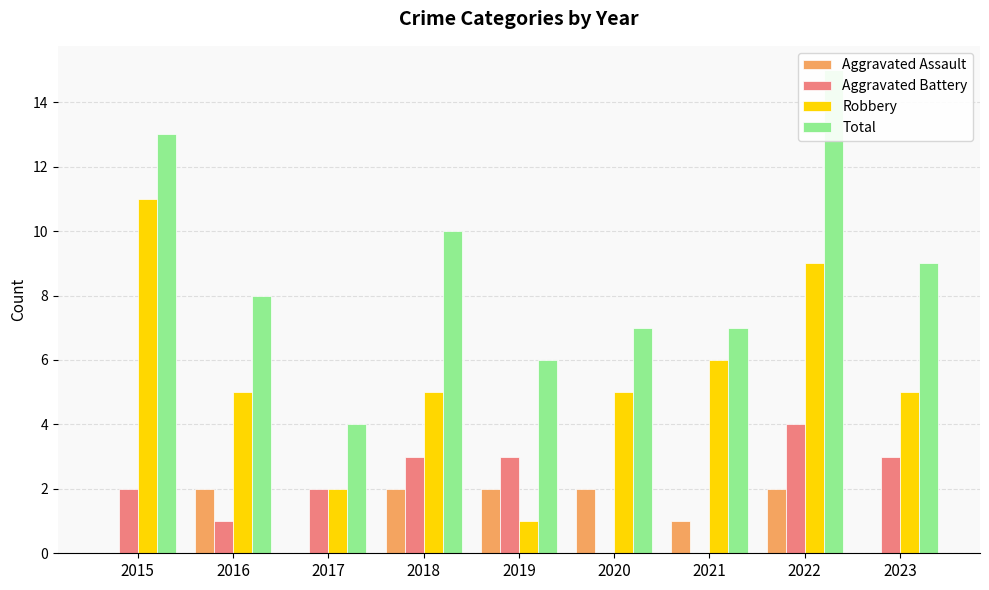

List the labels in order of Aggravated Battery value, smallest first.

2020, 2021, 2016, 2015, 2017, 2018, 2019, 2023, 2022